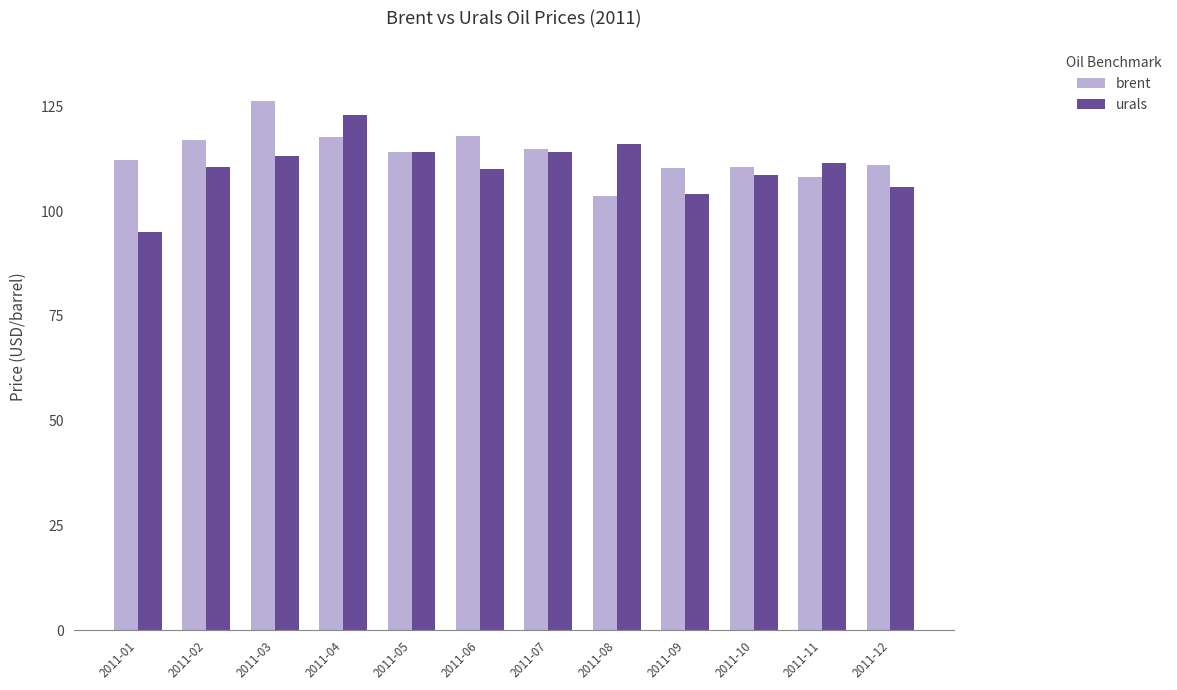

Which series has the largest range (max minus min)?

urals